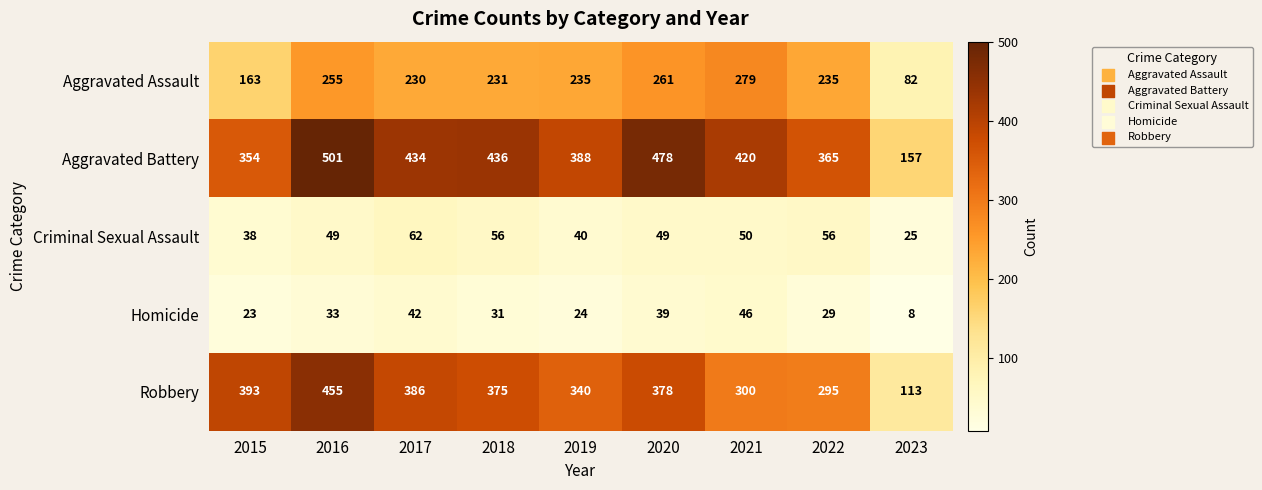

At which label does Robbery first exceed 375?

2015